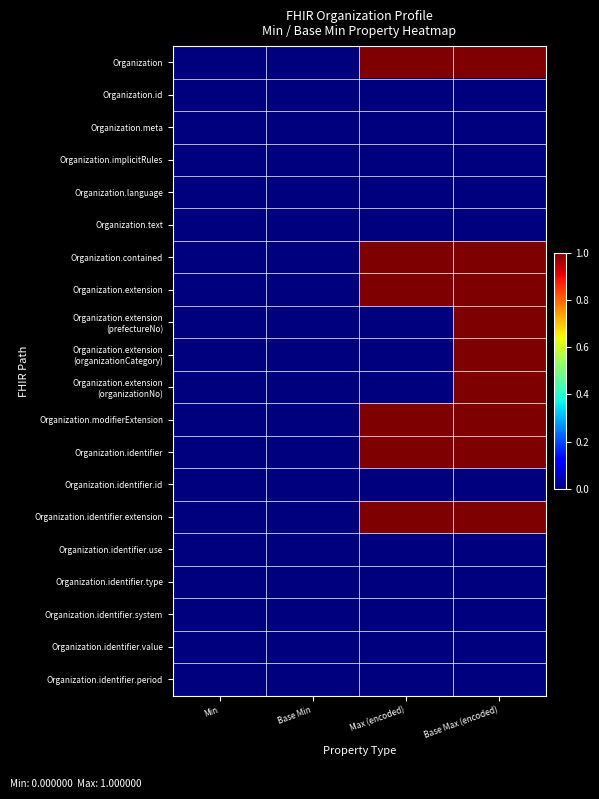

What is the difference between the highest and lowest values at Base Max (encoded)?

1